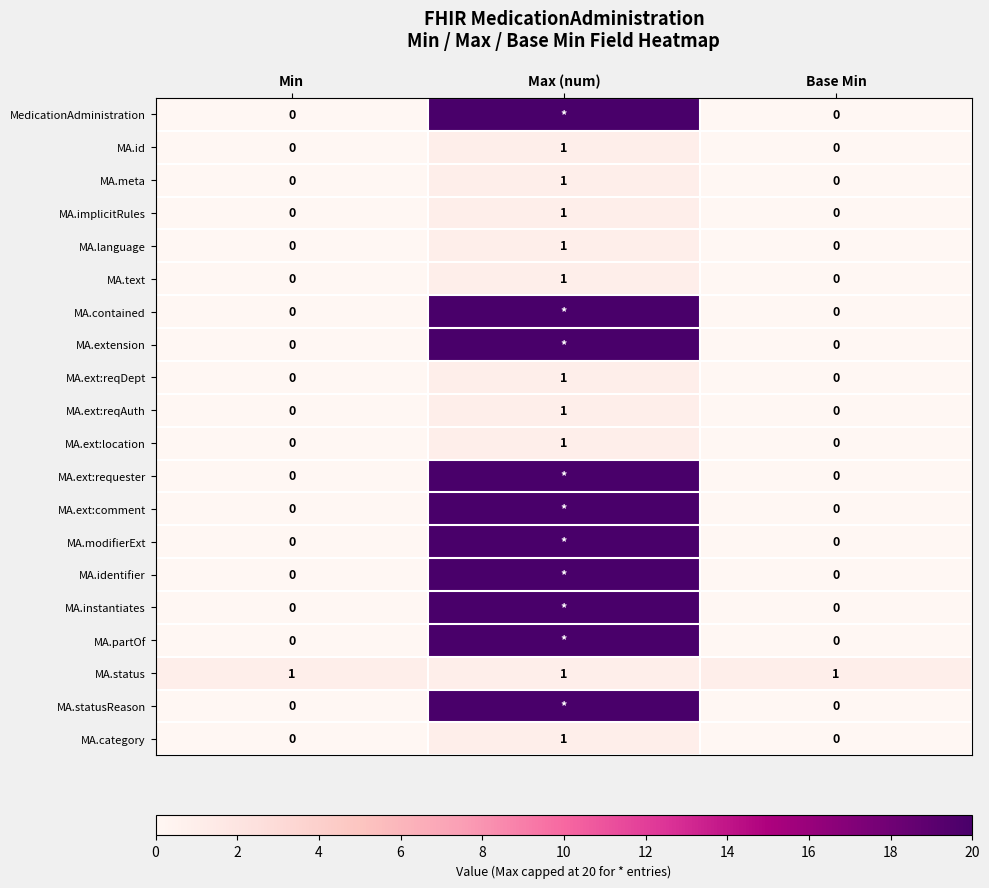

Which category has the highest value in the MA.implicitRules series?

Max (num)